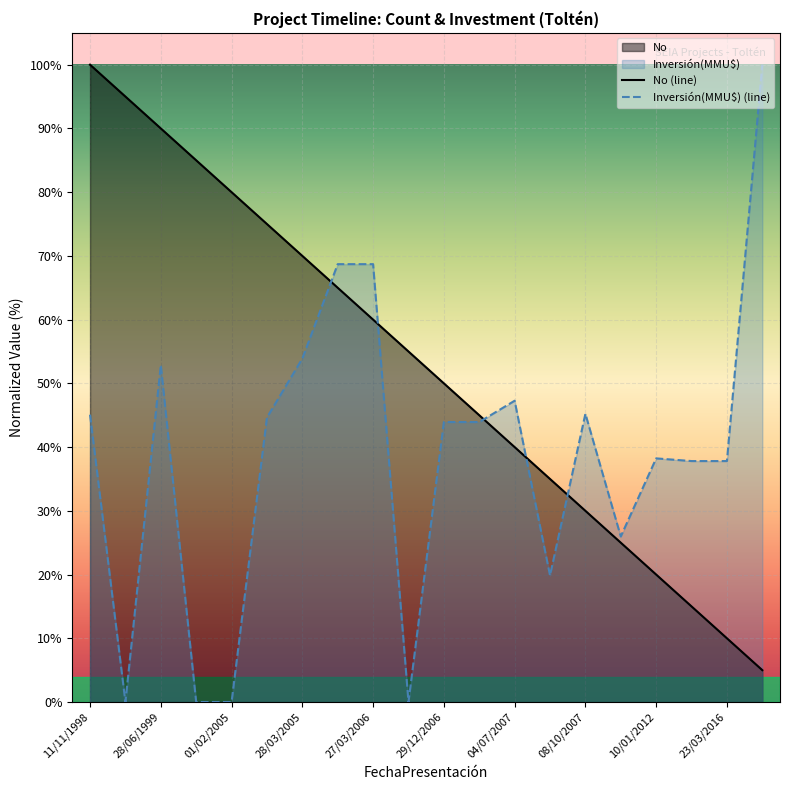

In Inversión(MMU$) (line), how many points are lower than both neighbors (excluding endpoints)?

4